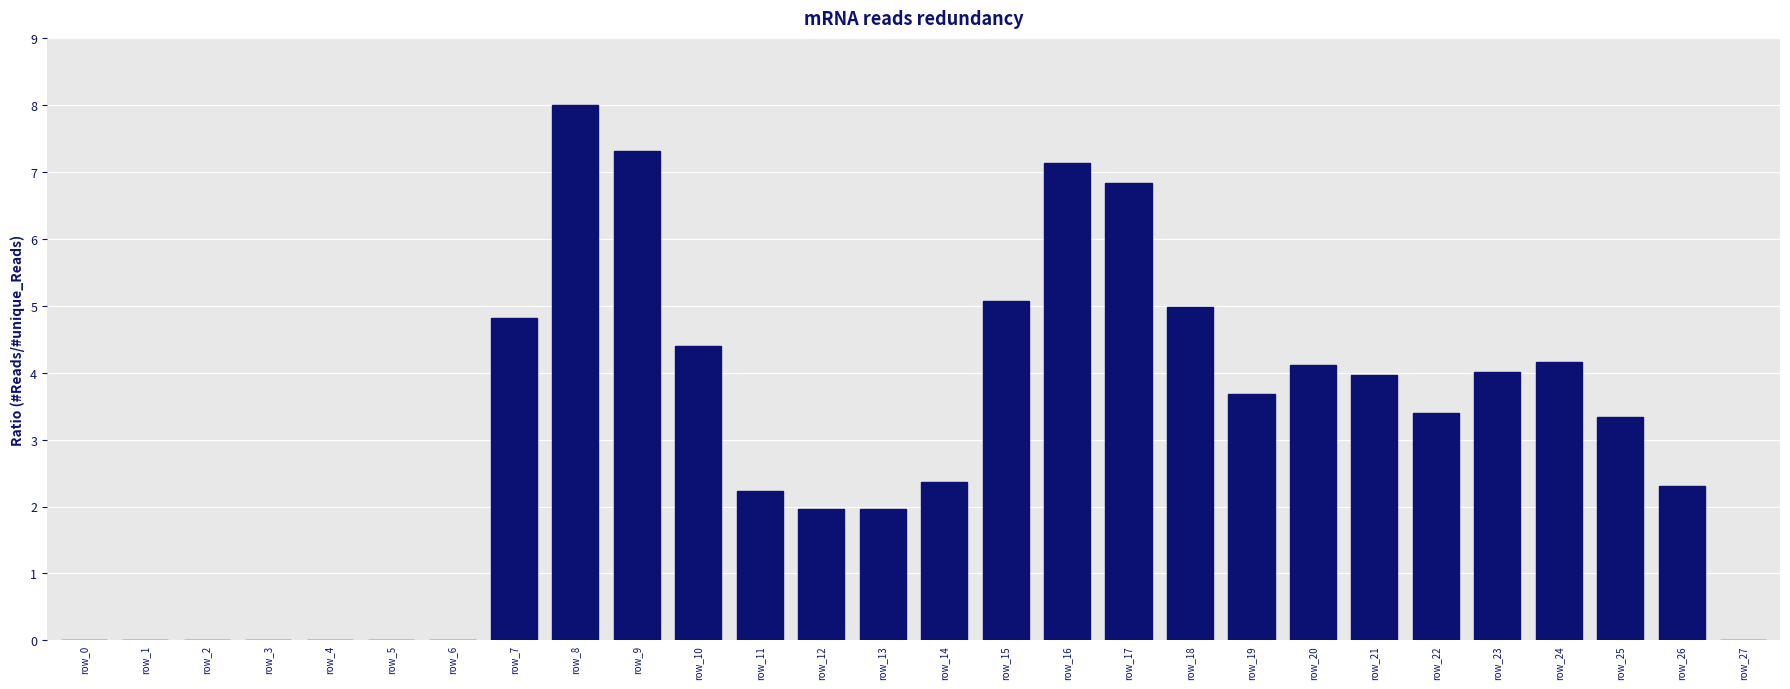

How many distinct data groups are displayed?

1